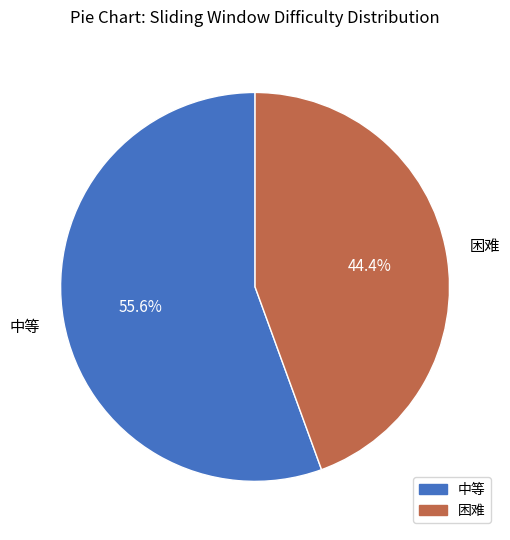

To the nearest percent, what portion does 中等 represent?

56%